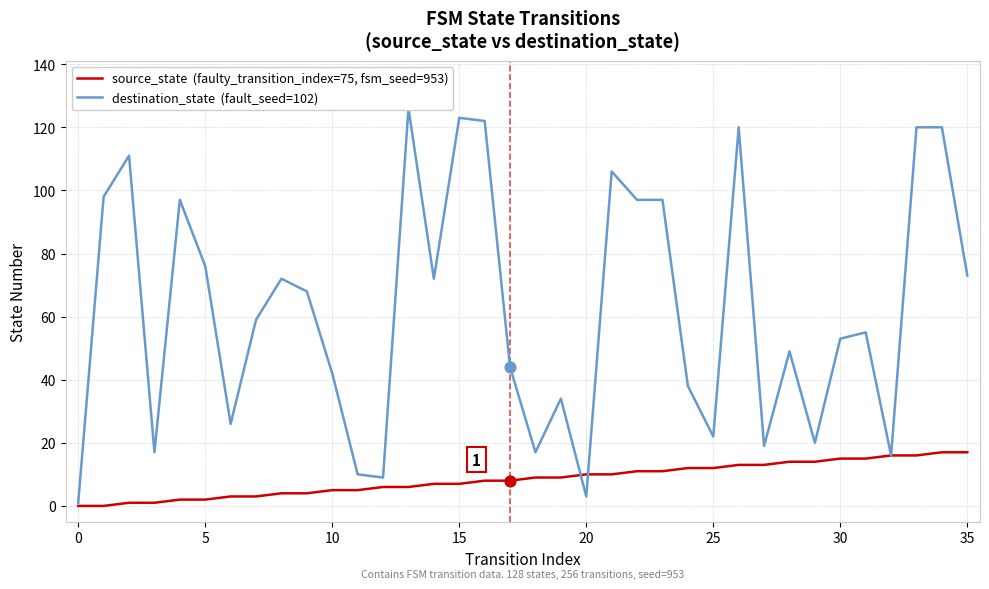

Is the value of source_state at 35 greater than the value of destination_state at 17?

No